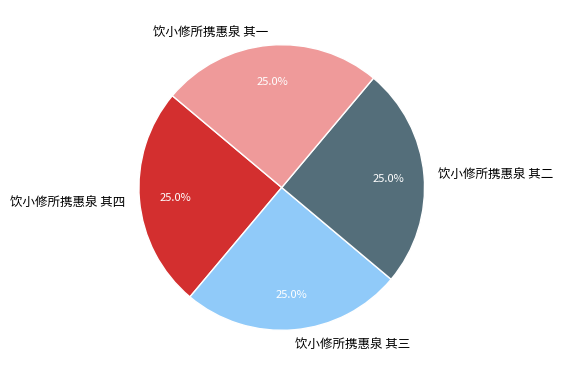

What percentage is the 饮小修所携惠泉 其四 slice, to the nearest percent?

25%